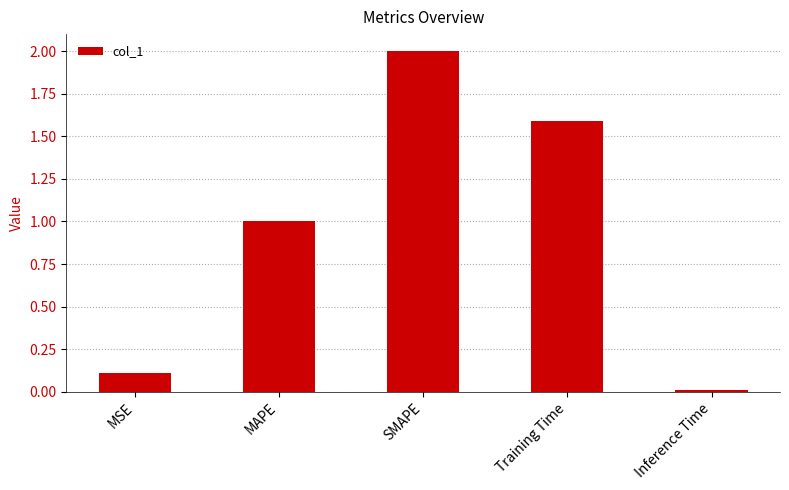

What is the sum of the values at Training Time and MSE?

1.7